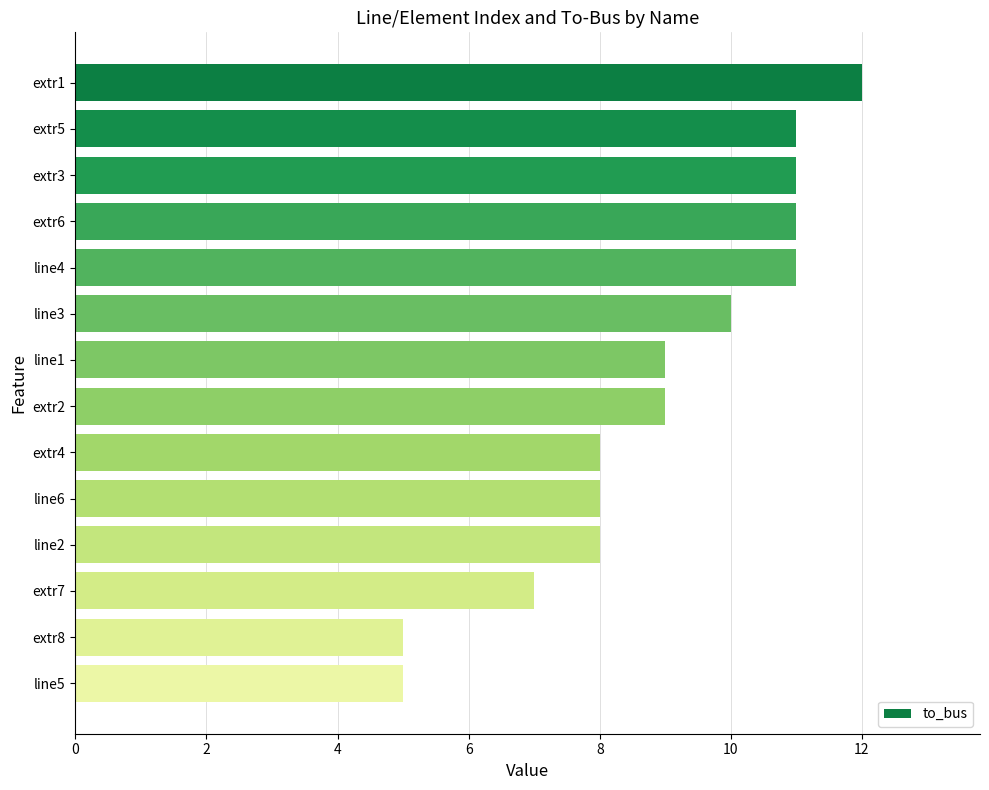

What is the average value?

9